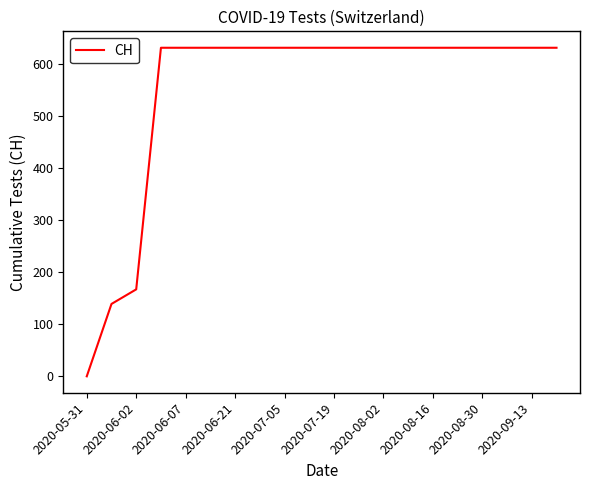

What is the maximum value shown in the chart?

631